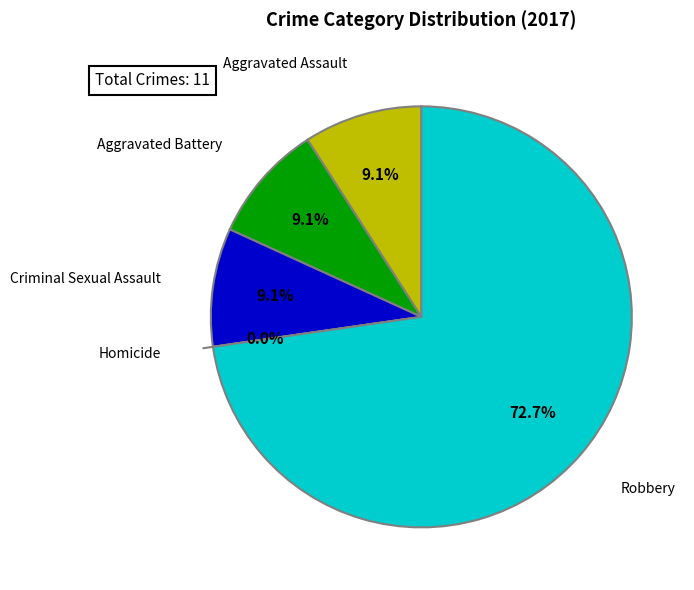

Is it true that Robbery is 73% of the pie?

True